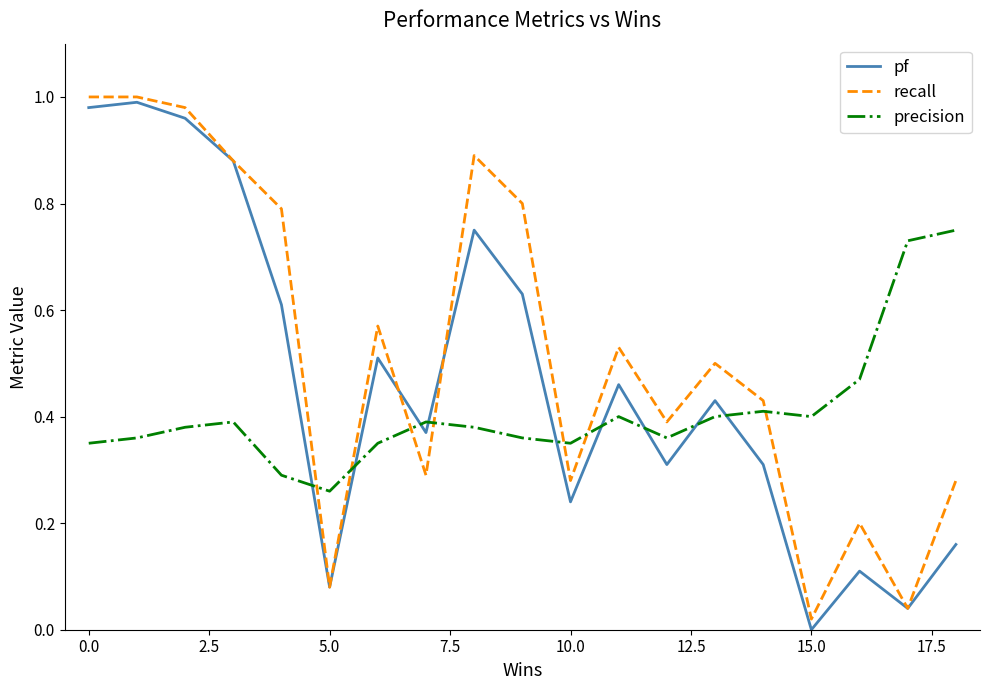

List the series in order of their overall mean, lowest first.

precision, pf, recall